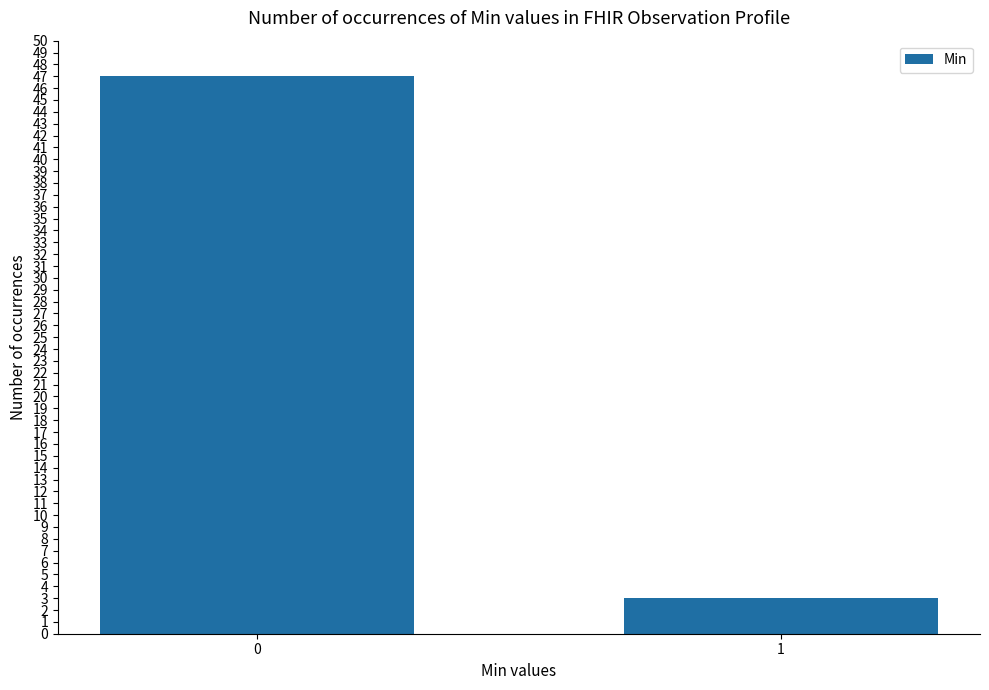

What is the value of the 1st bar from the left?

47